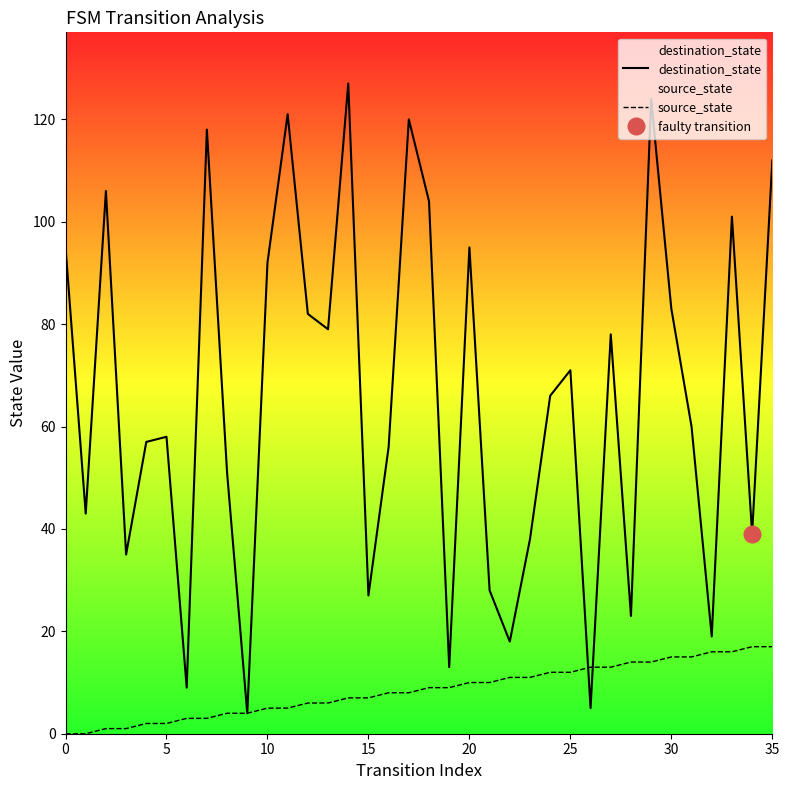

What is the value of the destination_state point at the 30th from the left?

124